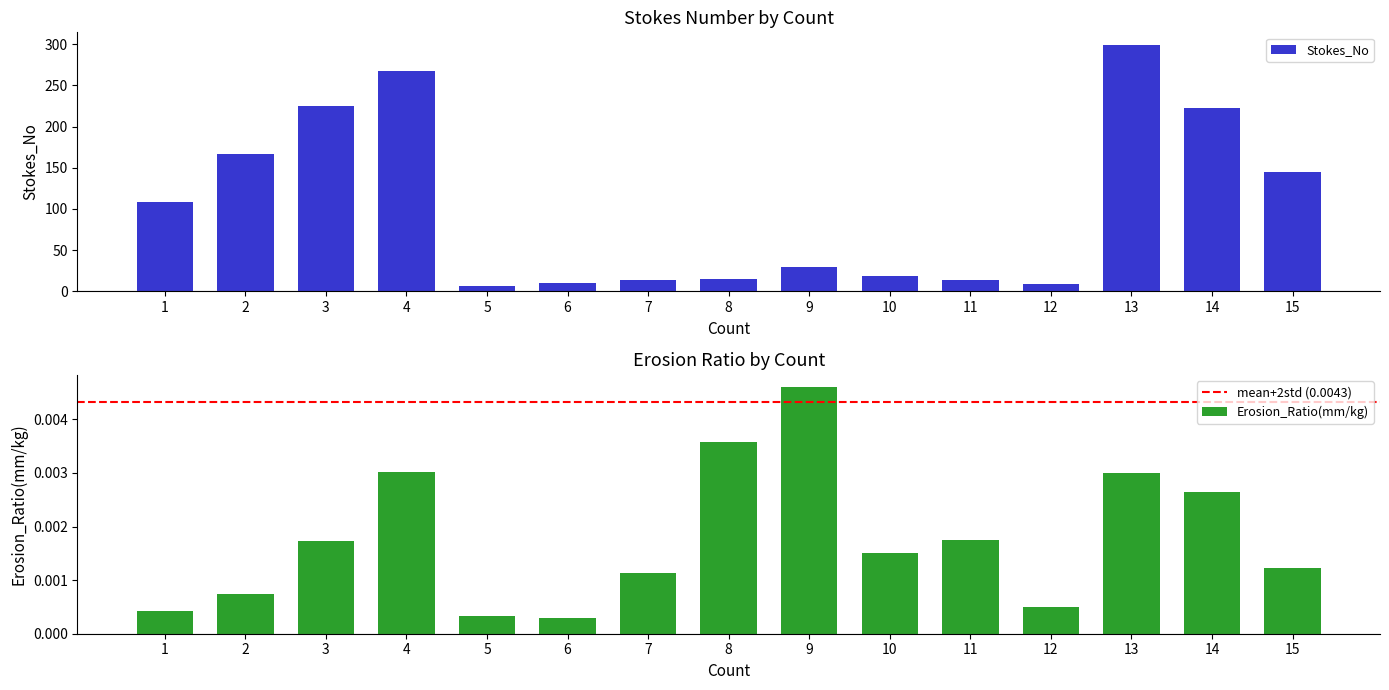

List the series in order of their peak value, highest first.

Stokes_No, Erosion_Ratio(mm/kg)